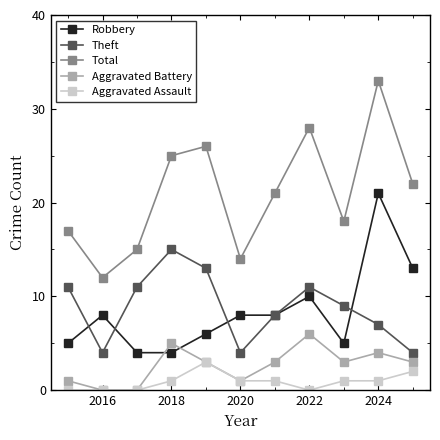

How many distinct data groups are displayed?

5